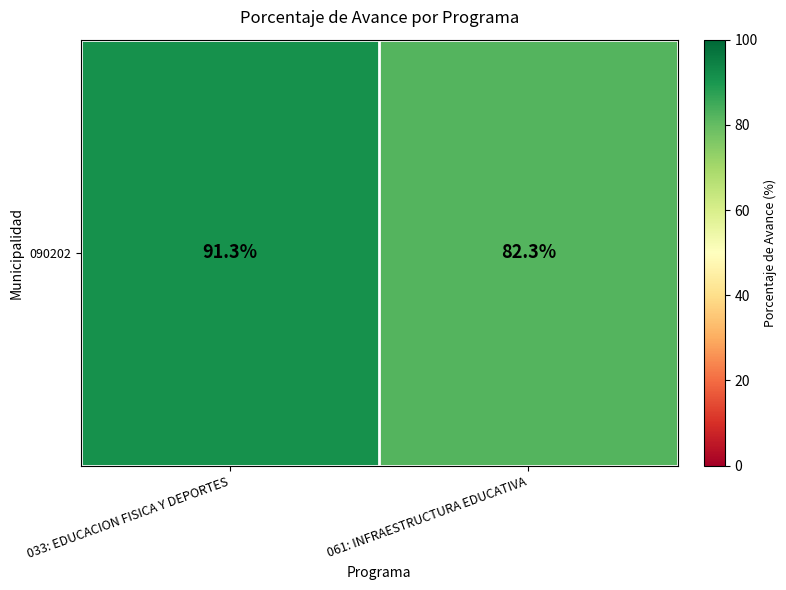

What is the smallest value displayed?

82.3